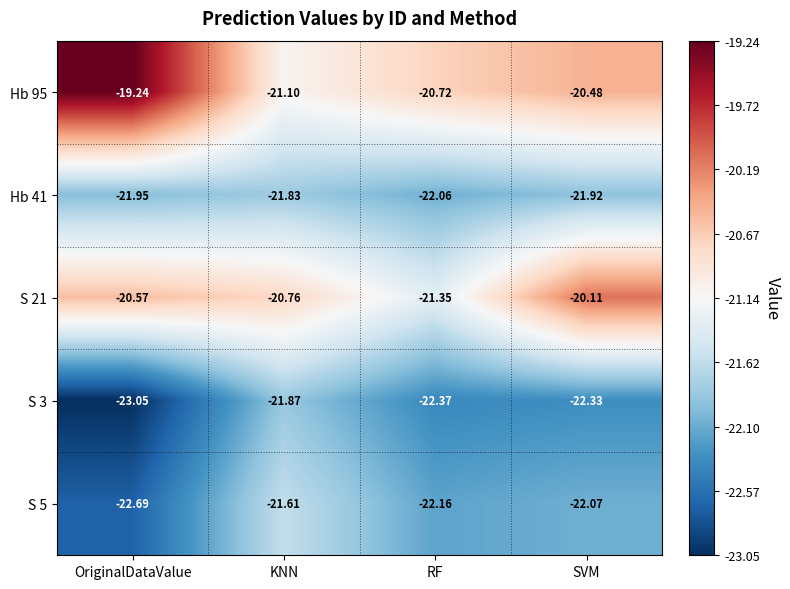

Which category has the lowest value across all series?

OriginalDataValue